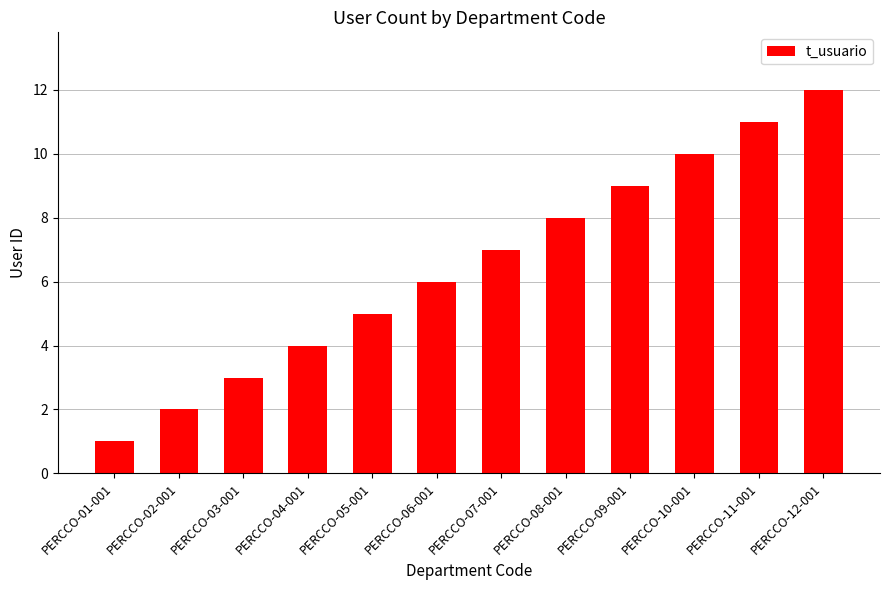

What is the value of the 9th bar from the left?

9